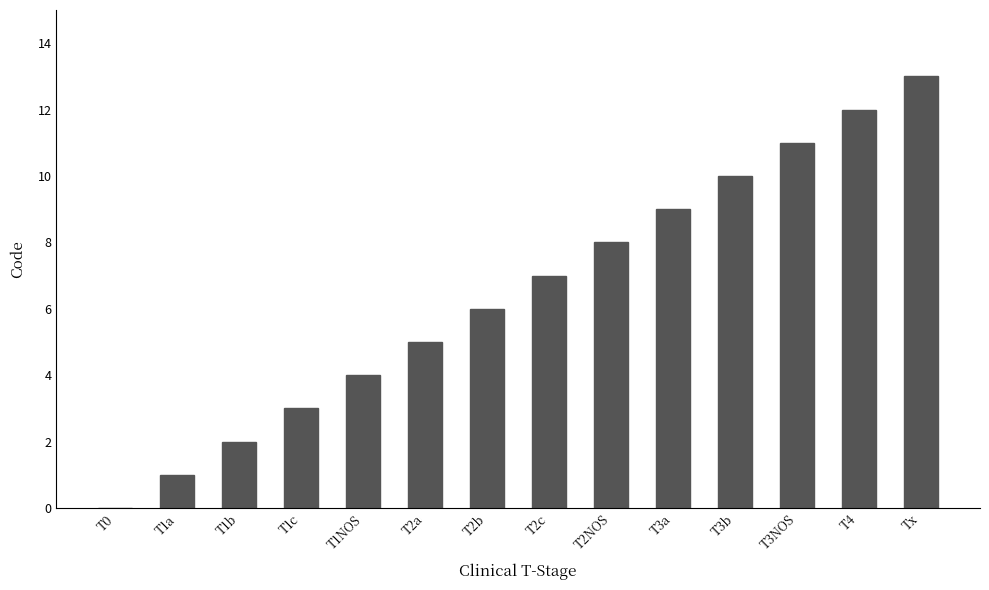

What is the sum of all values?

91